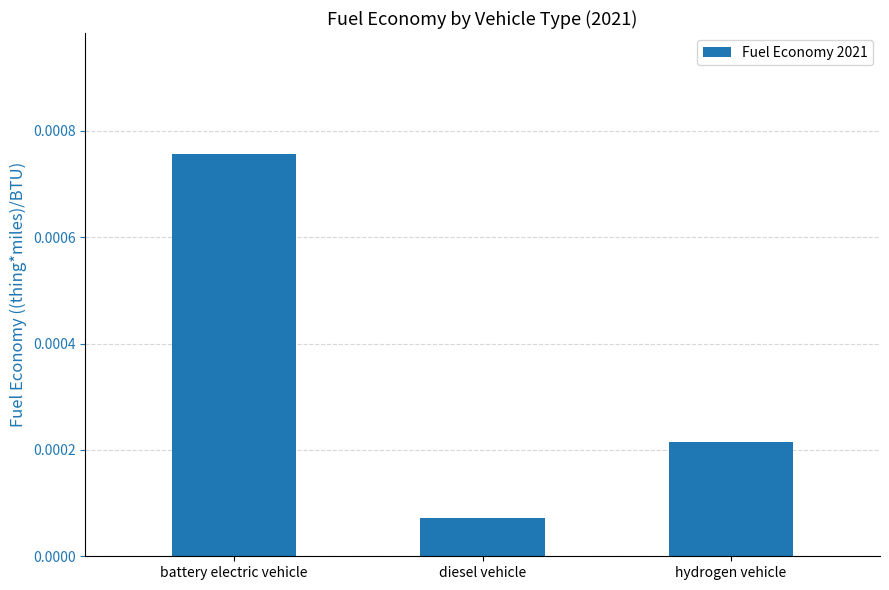

What position from the left is hydrogen vehicle?

3